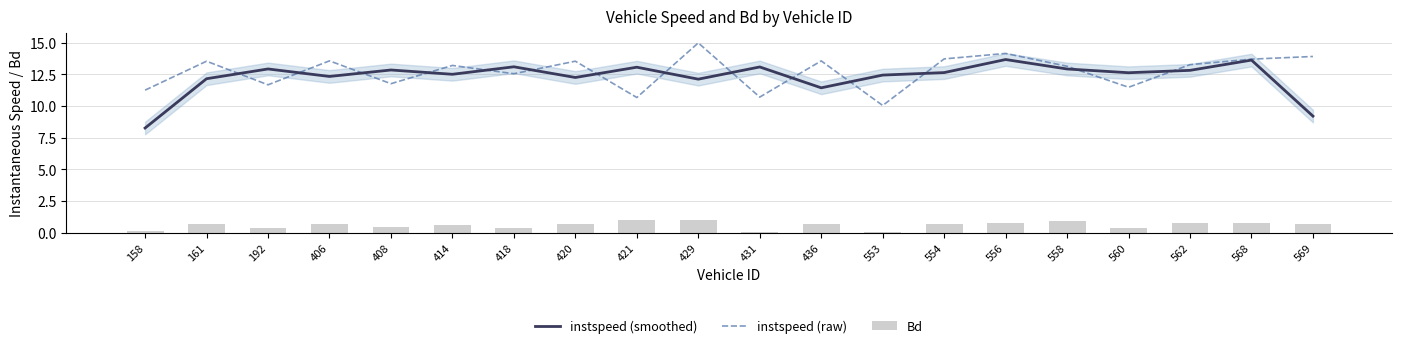

What is the sum of the instspeed (smoothed) values at 569 and 429?

21.3